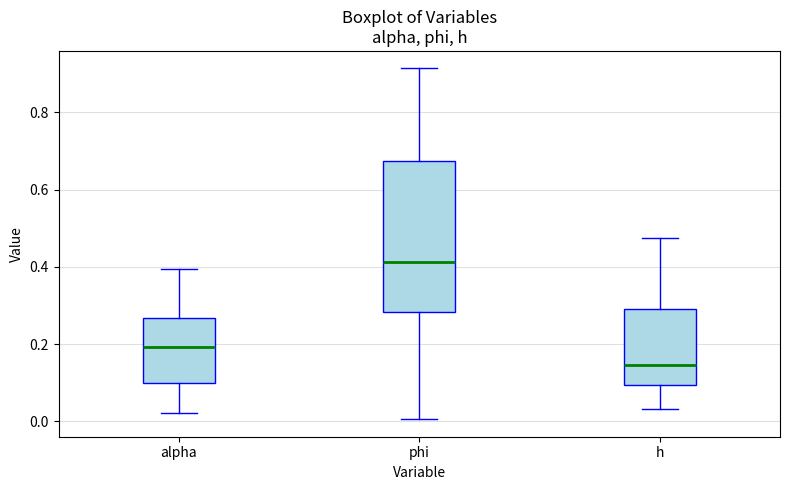

Where does the median line of the box for alpha sit on the y-axis? The values are not printed on the chart, so give them approximately, as read against the axis.

0.20